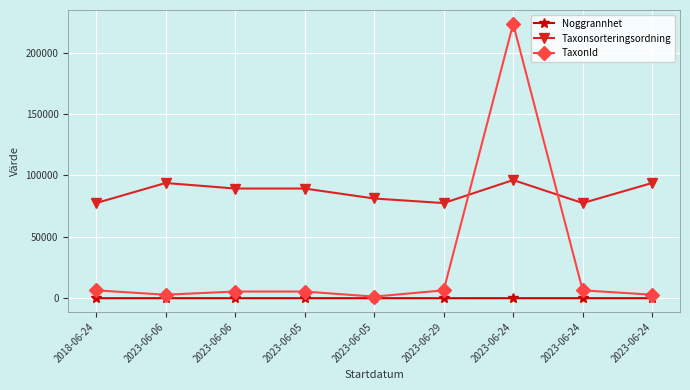

Is the value of Noggrannhet at 2023-06-24 greater than the value of Taxonsorteringsordning at 2023-06-29?

No